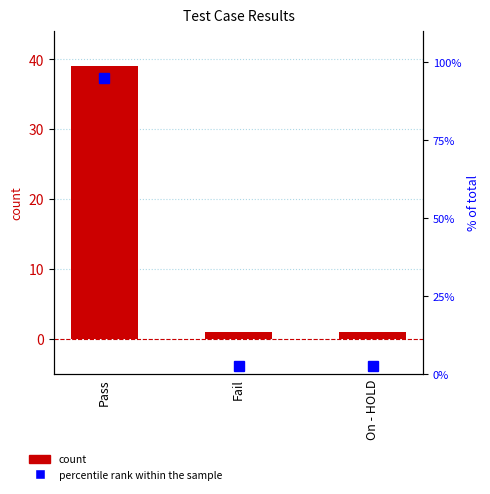

What is the spread (max minus min) of values at Fail?

1.4